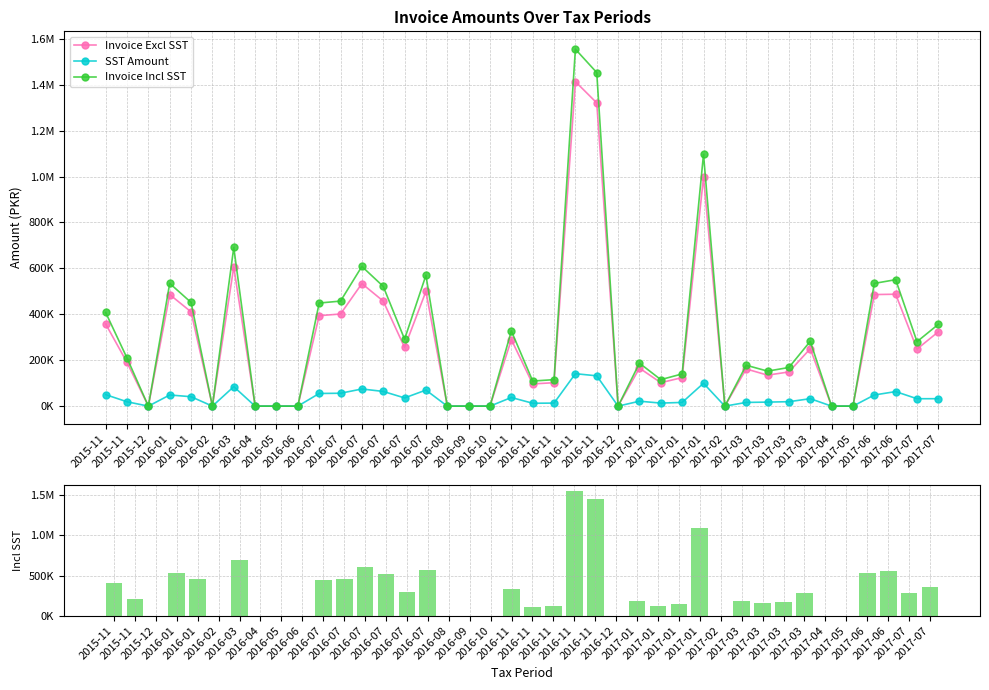

Which series has the largest total across all categories?

Invoice Incl SST